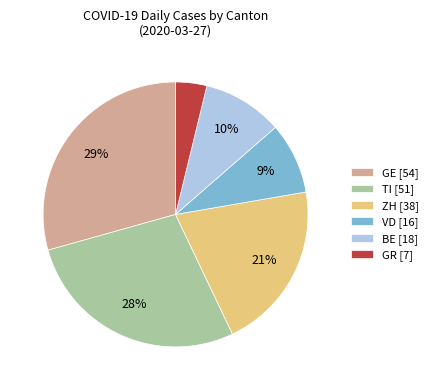

To the nearest percent, what percentage of the pie is TI [51]?

28%